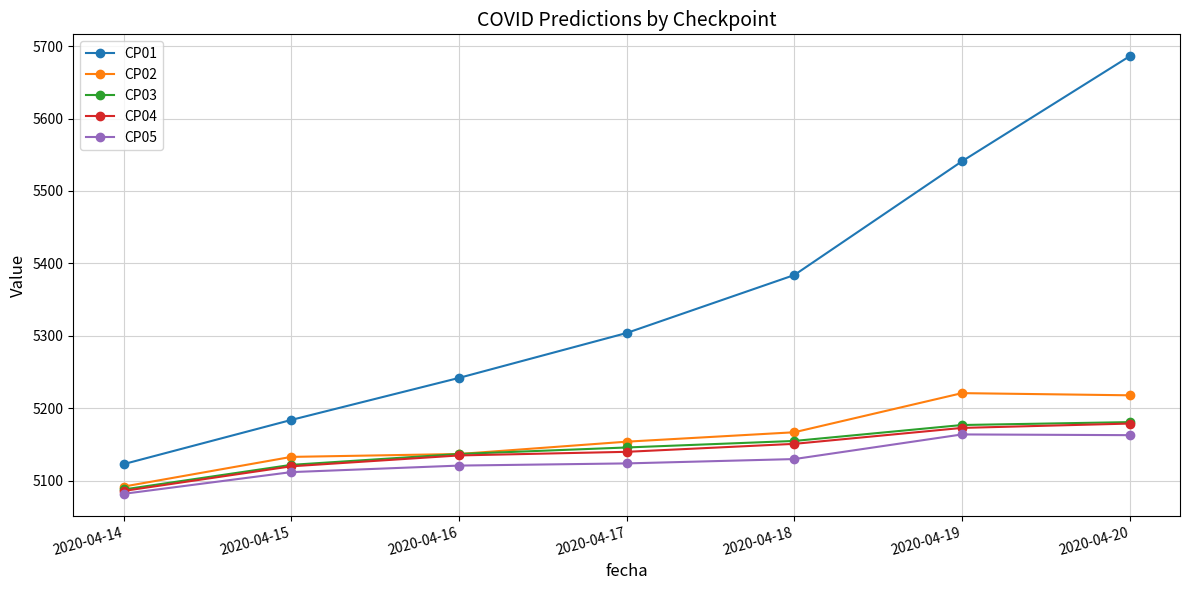

True or false: CP03 has a value of 2480 at 2020-04-19.

False